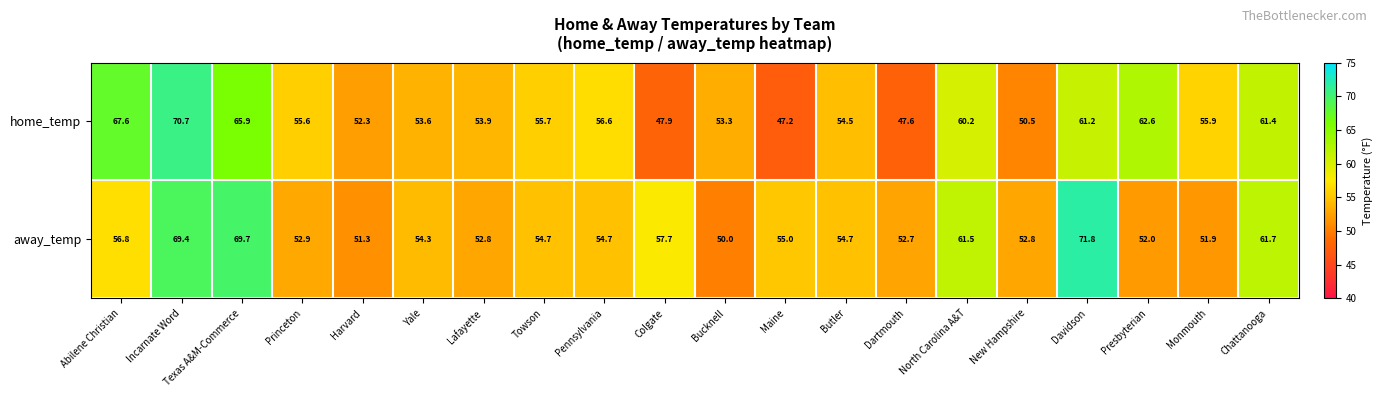

What is the sum of all home_temp values?

1134.2